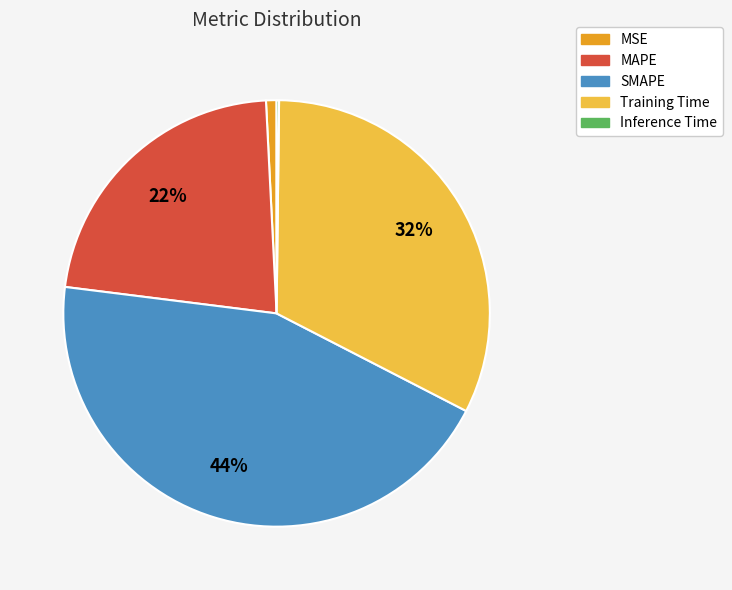

Combined, do MSE and SMAPE account for over 50%?

No